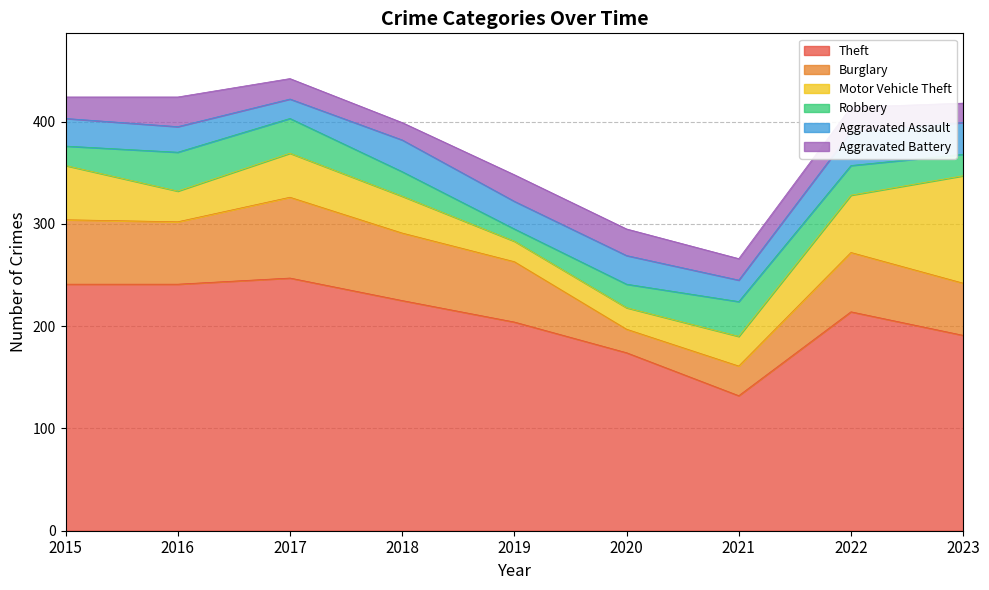

True or false: Motor Vehicle Theft and Theft cross at least once.

False